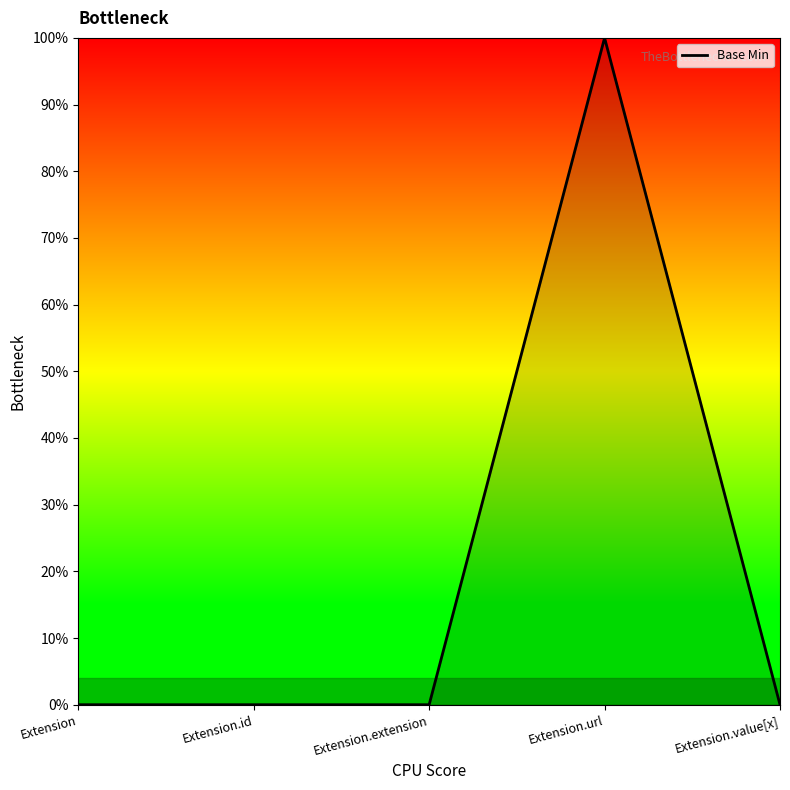

What is the sum of all values?

1